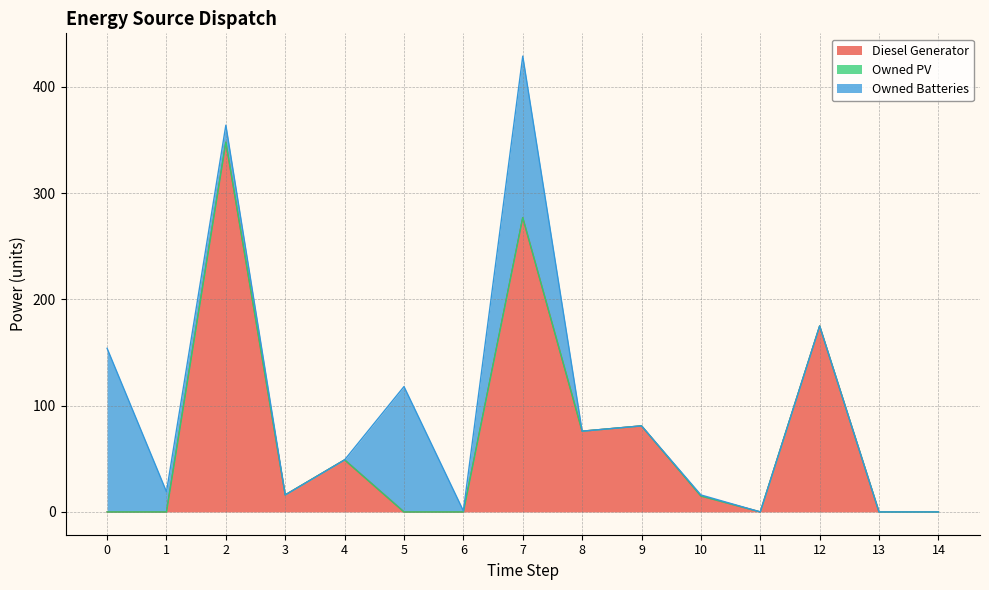

At which category is the sum across all series the highest?

7